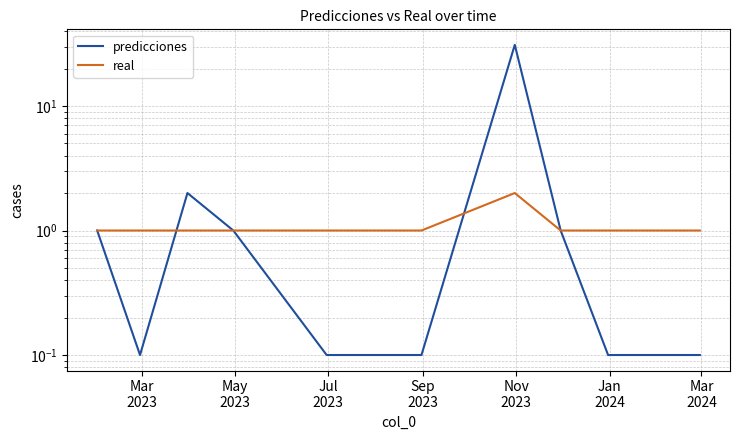

Reading left to right, transcribe all the data shown in this chart.

predicciones: 1.0	0.1	2.0	1.0	0.1	0.1	0.1	31.0	1.0	0.1	0.1	0.1
real: 1.0	1.0	1.0	1.0	1.0	1.0	1.0	2.0	1.0	1.0	1.0	1.0